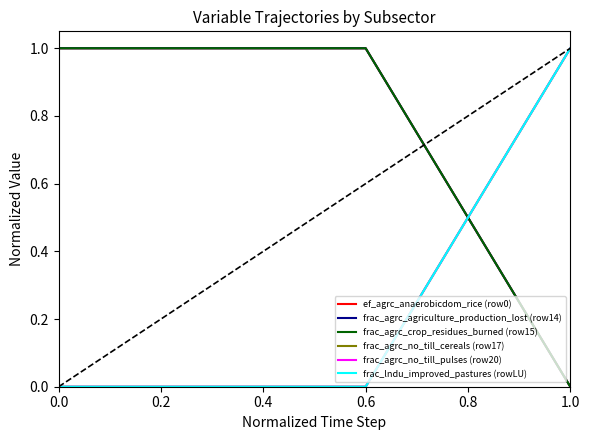

Does the chart have visible grid lines?

No